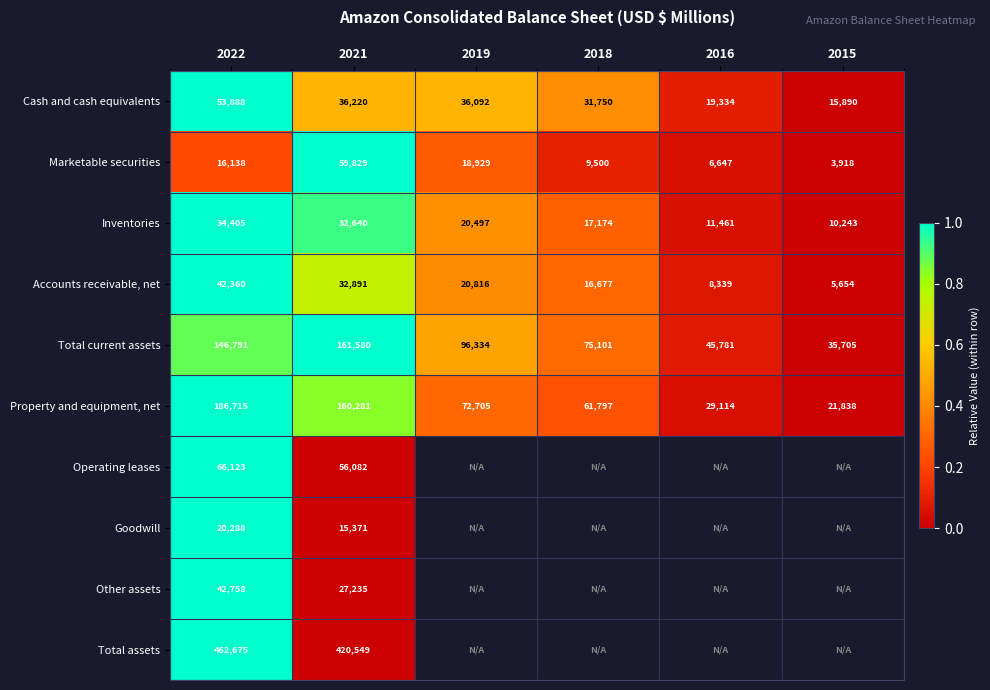

Is the value of Property and equipment, net at 2019 greater than the value of Cash and cash equivalents at 2015?

Yes